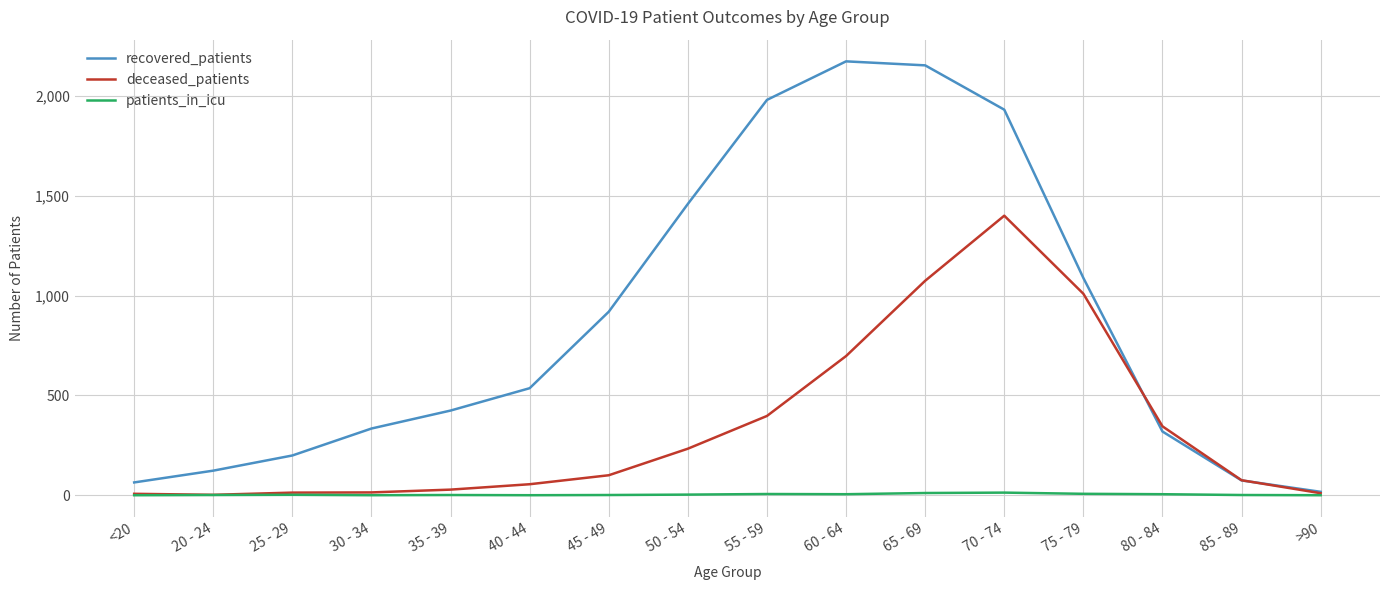

Is it true that recovered_patients equals 2173 at 50 - 54?

False